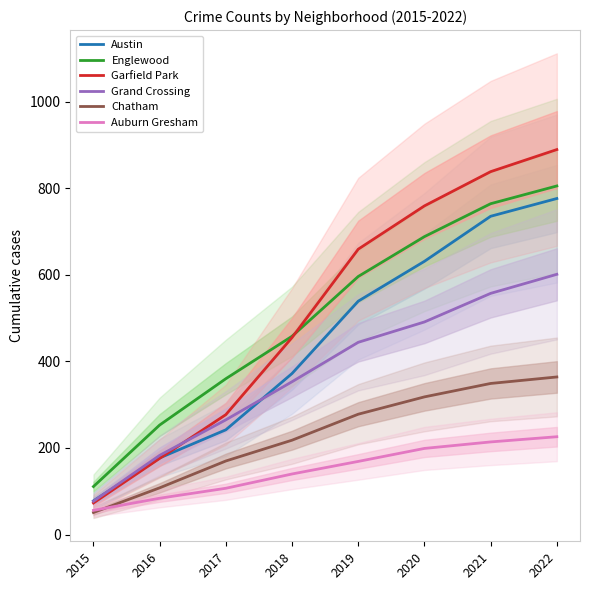

Is the value of Austin at 2021 greater than the value of Garfield Park at 2015?

Yes